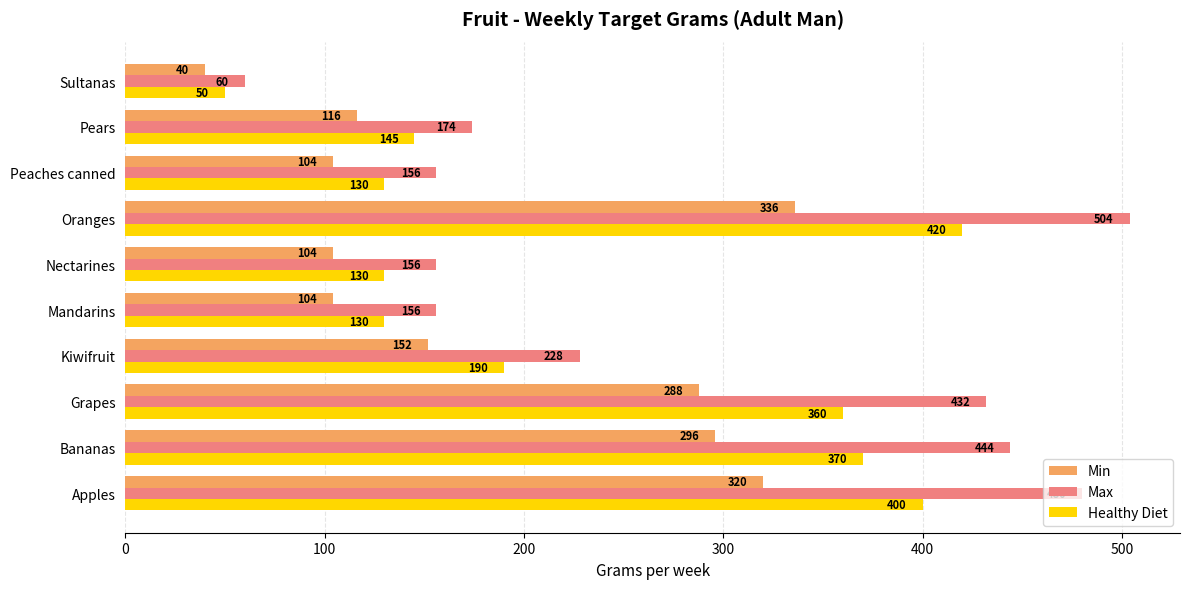

What is the difference between the maximum and minimum values in the Max series?

444